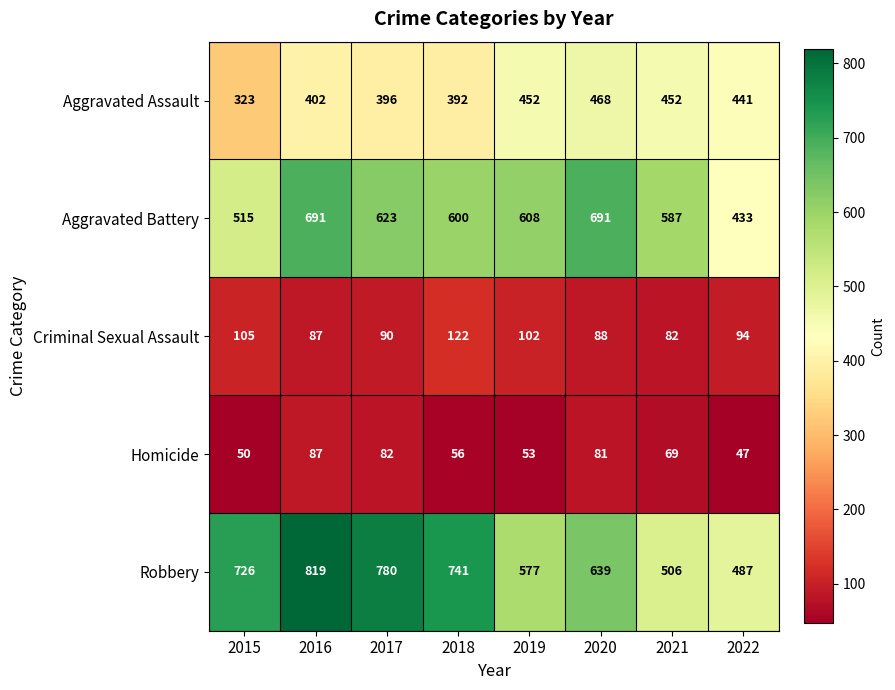

Between 2017 and 2022, which series saw the biggest shift?

Robbery